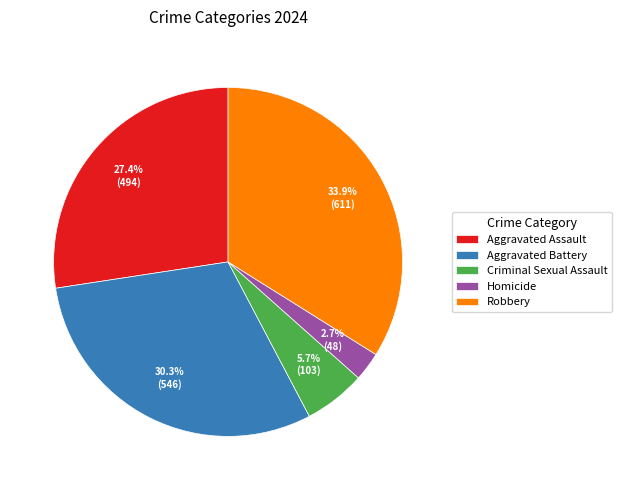

To the nearest percent, what is the average slice percentage?

20%